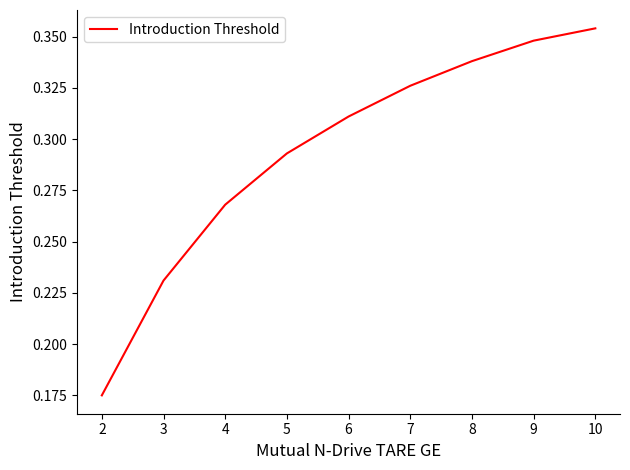

What is the difference between the values at 4 and 2?

0.1